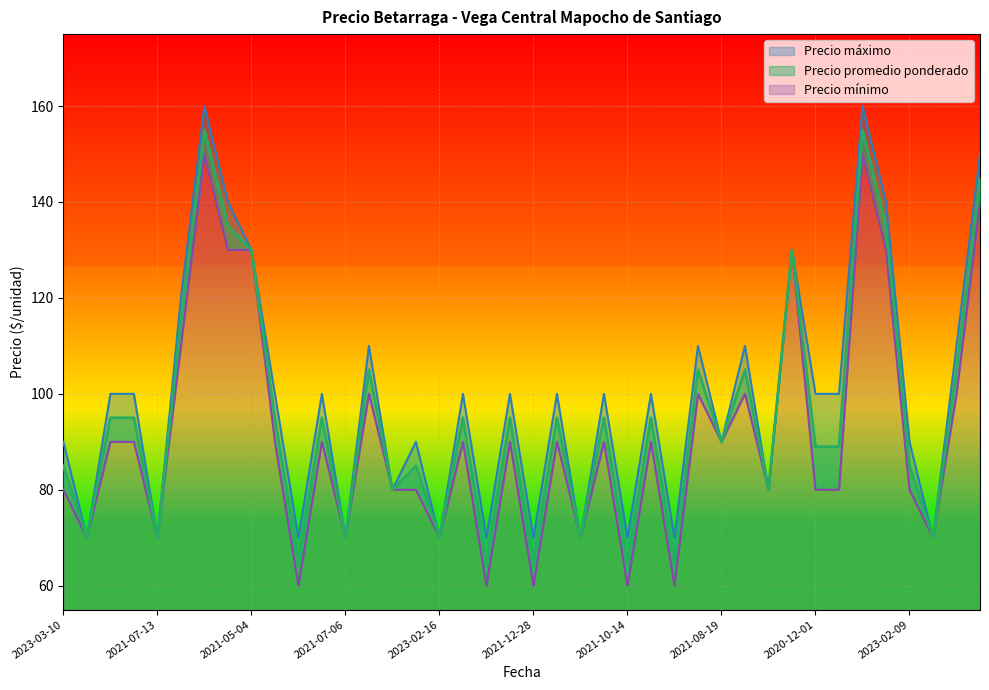

What is the label of the 15th point from the right?

2021-10-15